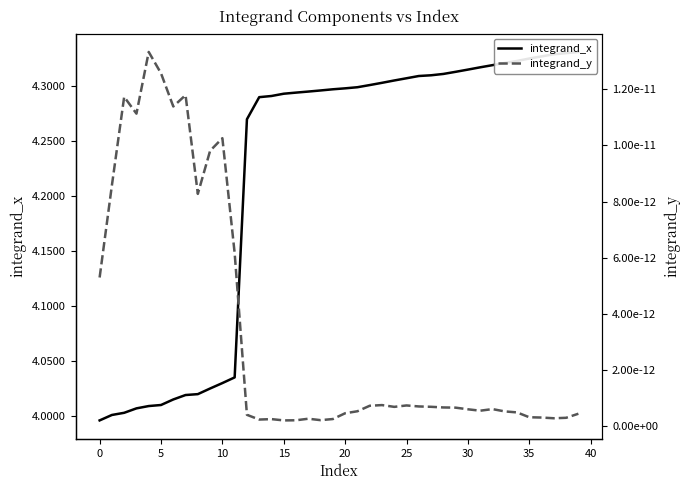

Where is integrand_y nearest to the value 0?

15